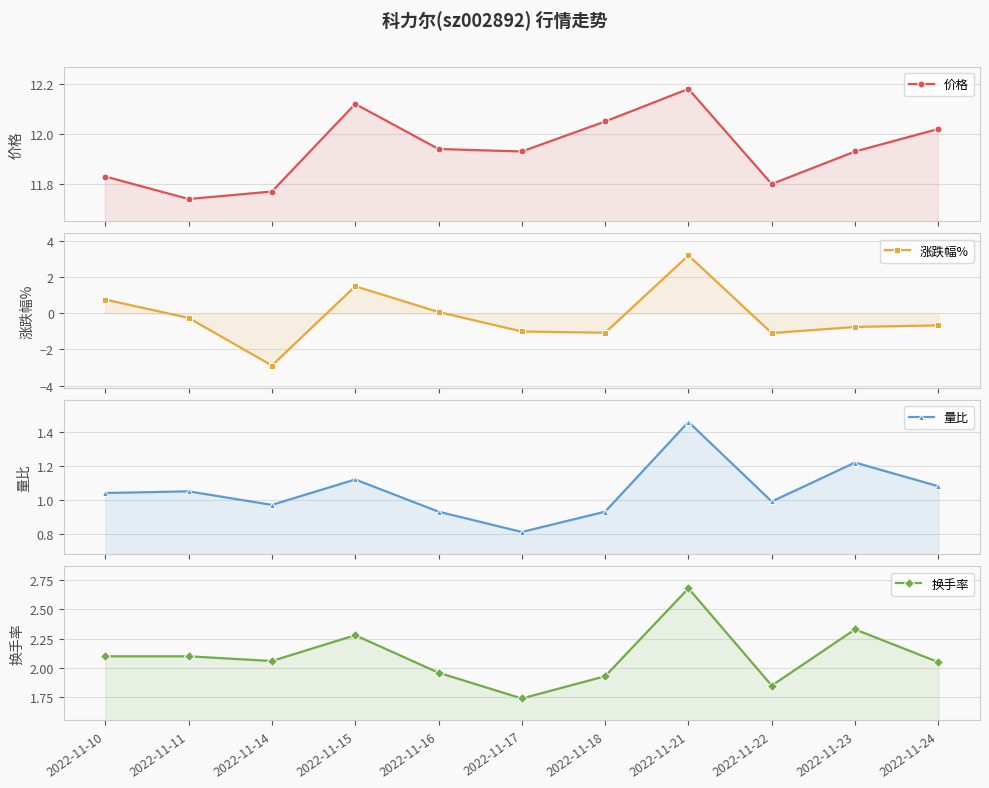

How many lines are shown in the chart?

4